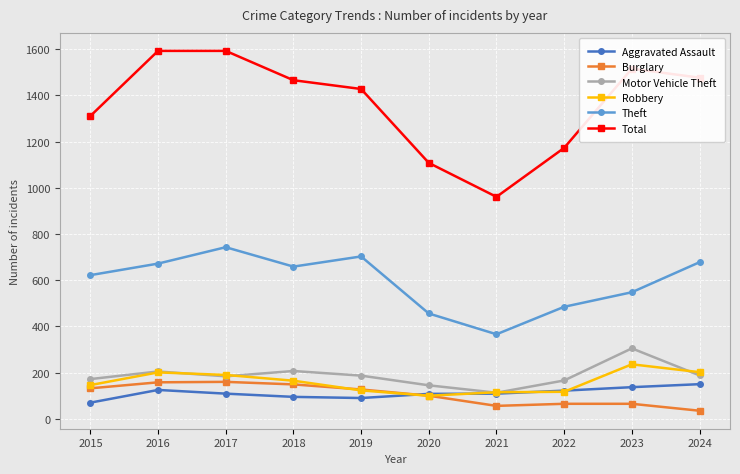

In Motor Vehicle Theft, how many points are higher than both neighbors (excluding endpoints)?

3